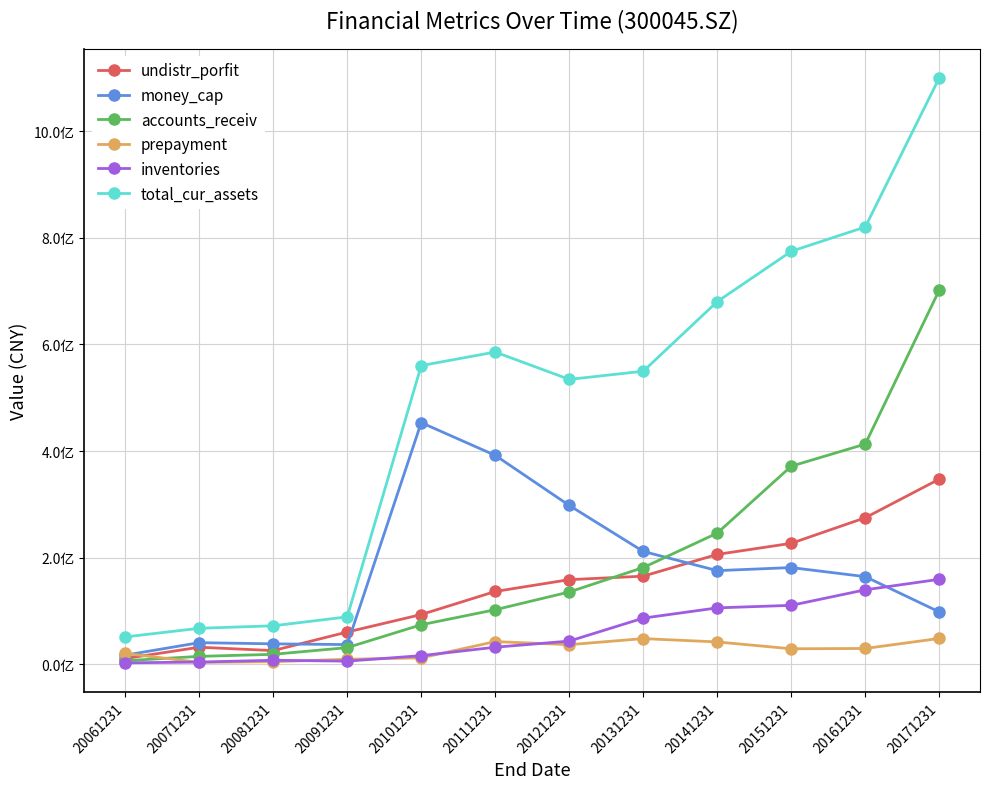

What is the sum of all undistr_porfit values?

1741354867.1